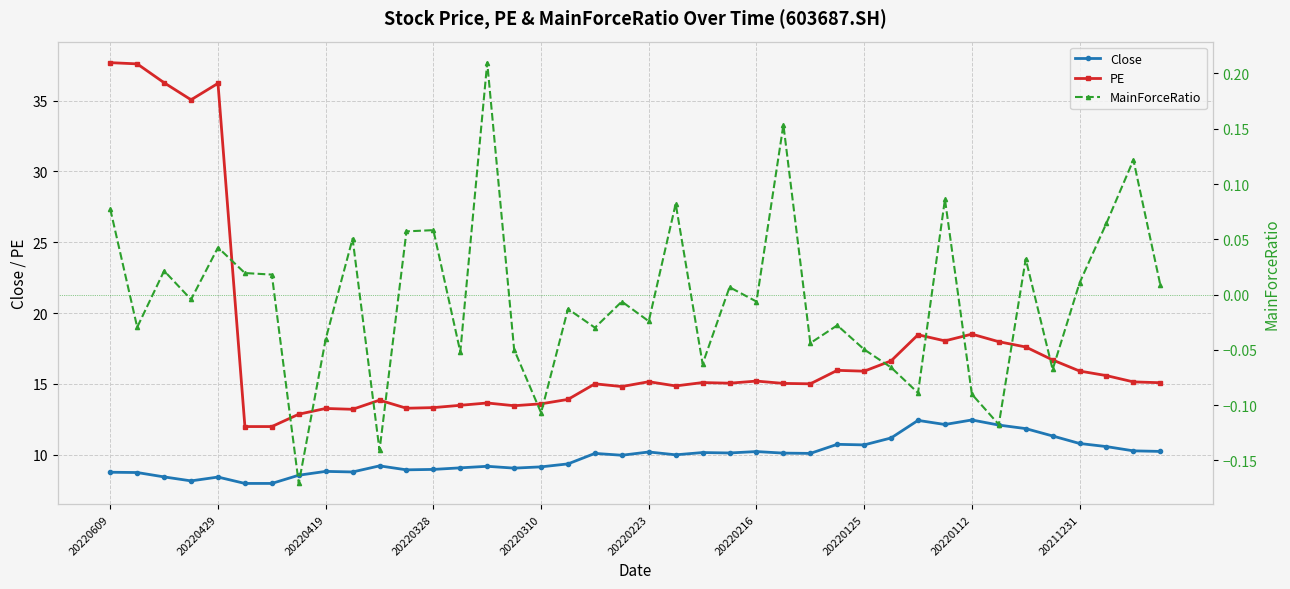

What is the sum of the Close values at 20220609 and 20220125?

19.5